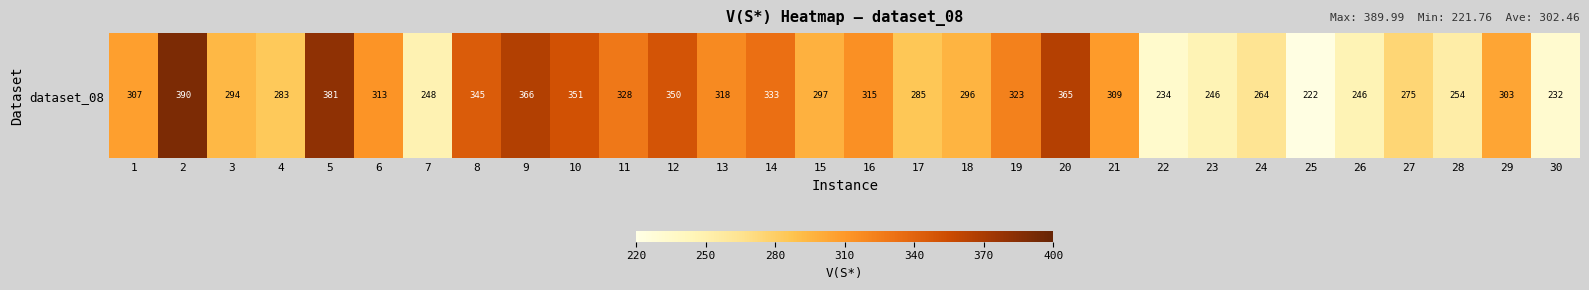

Reading right to left, extract all data points from this chart.

30=232.5	29=303.5	28=253.6	27=274.7	26=246.2	25=221.8	24=264.1	23=246.2	22=233.9	21=309.0	20=365.5	19=323.1	18=295.7	17=285.2	16=314.9	15=296.9	14=332.6	13=318.3	12=349.7	11=328.0	10=351.3	9=366.0	8=345.0	7=248.1	6=312.6	5=381.2	4=283.3	3=293.8	2=390.0	1=307.2